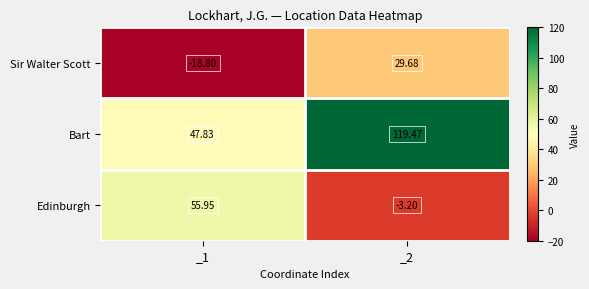

Which series has the largest total across all categories?

Bart